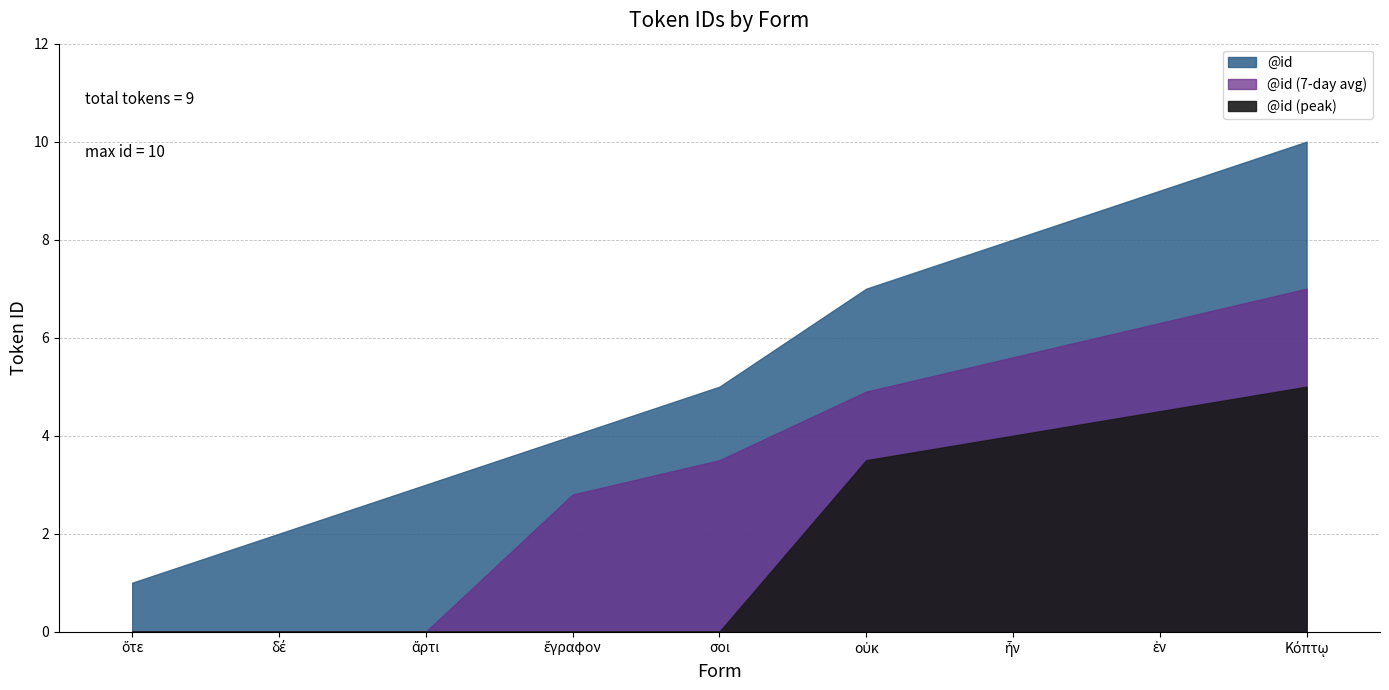

Reading left to right, extract all data points from this chart.

ὅτε=1	δέ=2	ἄρτι=3	ἔγραφον=4	σοι=5	οὐκ=7	ἦν=8	ἐν=9	Κόπτῳ=10